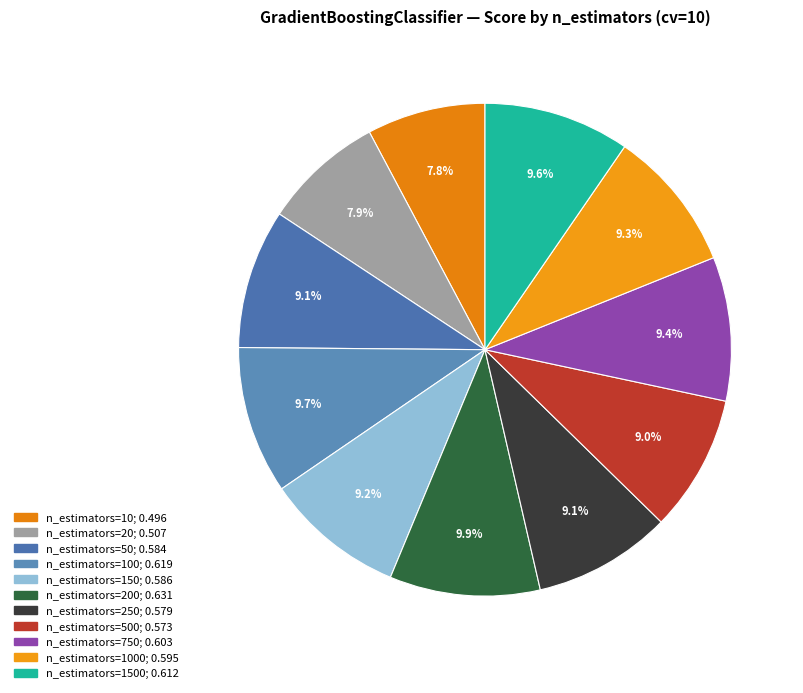

Count the number of slices in the pie.

11